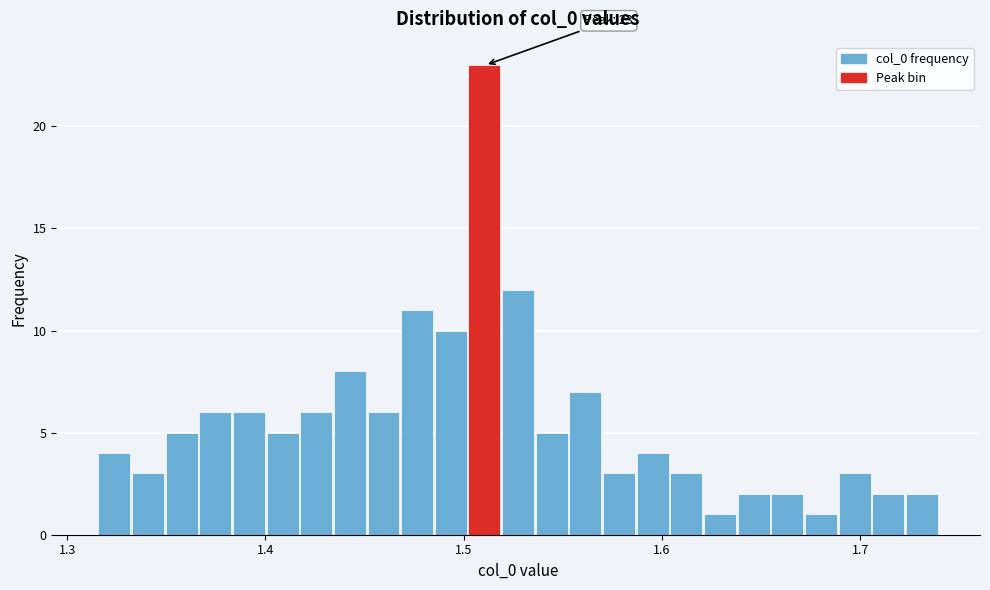

Around what value on the x-axis is the tallest bar? Give the approximate position of its centre, as read against the axis.

1.51